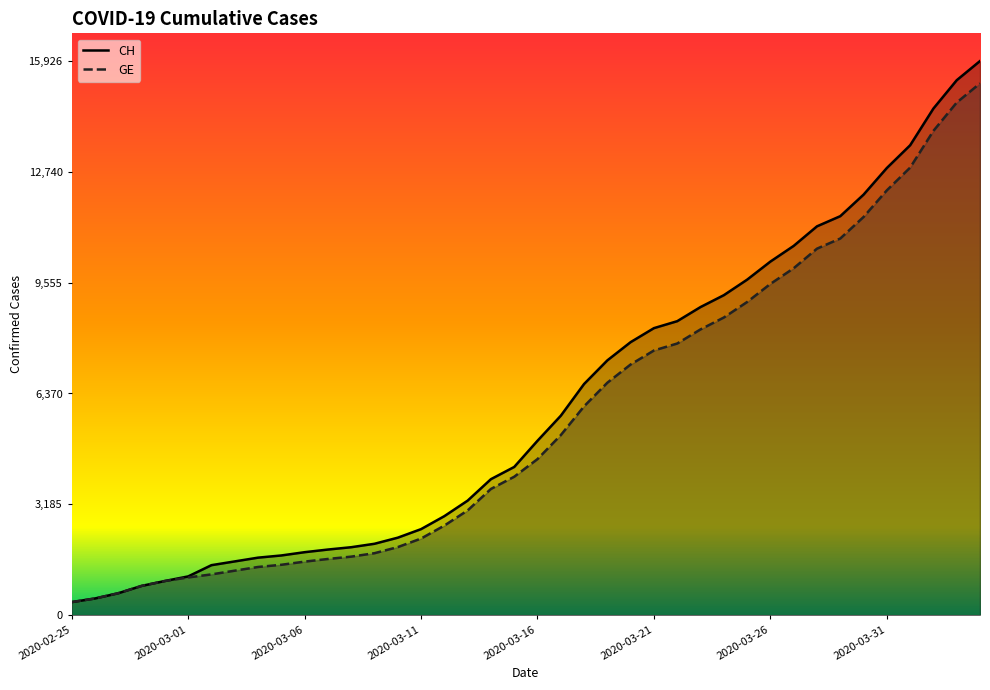

True or false: GE has more than 2 points higher than both neighbors.

False